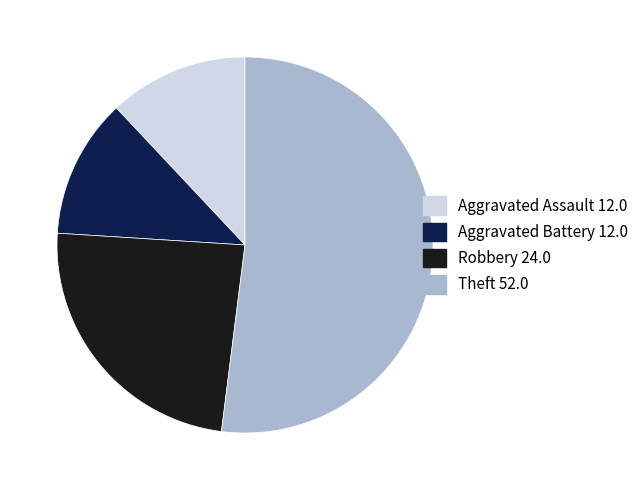

Is it true that Theft is 37% of the pie?

False